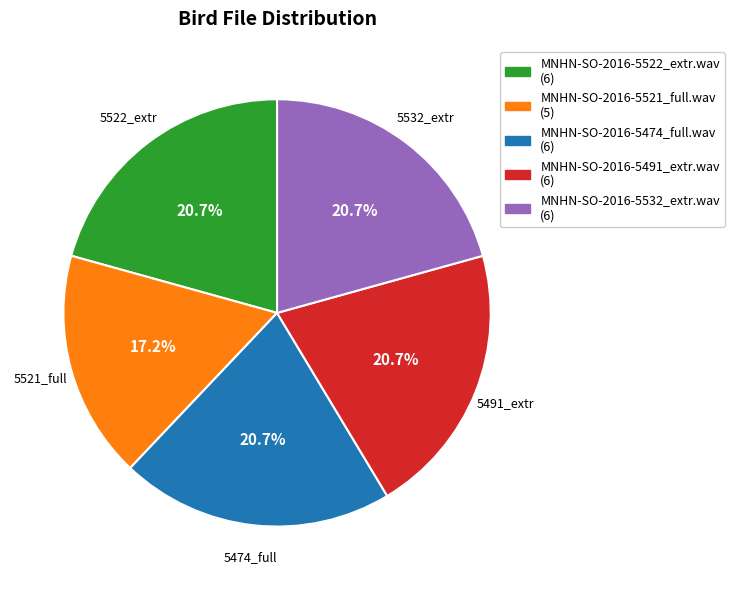

Combined, what portion of the pie is 5521_full and 5491_extr?

37.9%